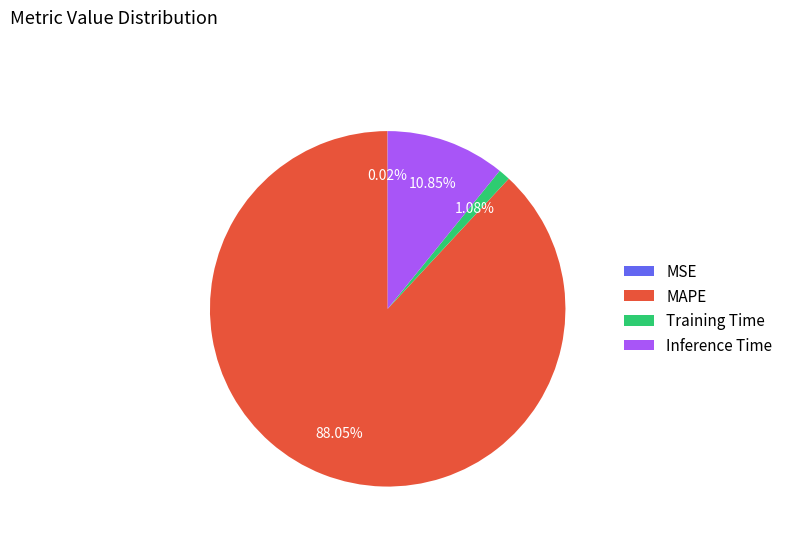

What percentage is NOT represented by Training Time?

98.9%